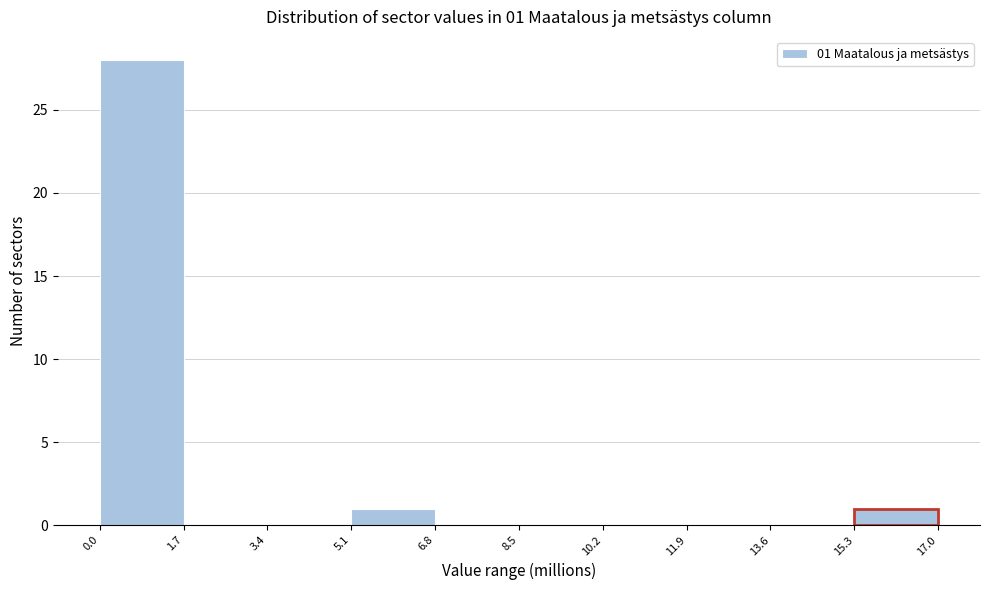

Which range on the x-axis has the tallest bar?

0.0 to 1.7